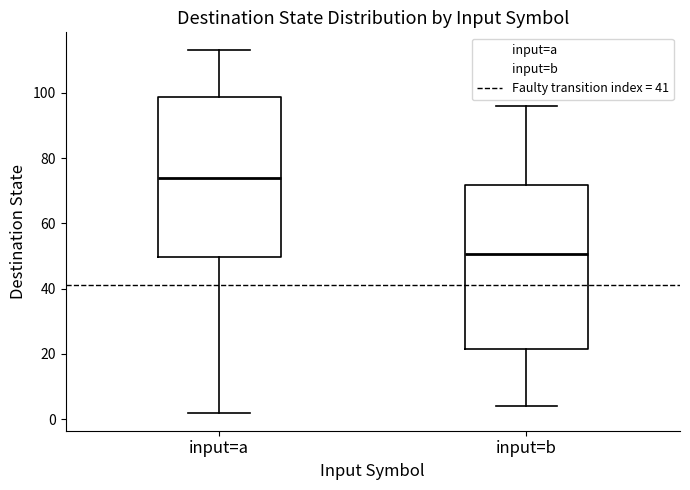

Reading left to right, read every box against the y-axis: the position of its median line, the range the box covers, and the ends of its whiskers. The values are not printed on the chart, so give them approximately, as read against the axis.

input=a: median 74, box 50 to 98, whiskers 2 to 114
input=b: median 50, box 22 to 72, whiskers 4 to 96